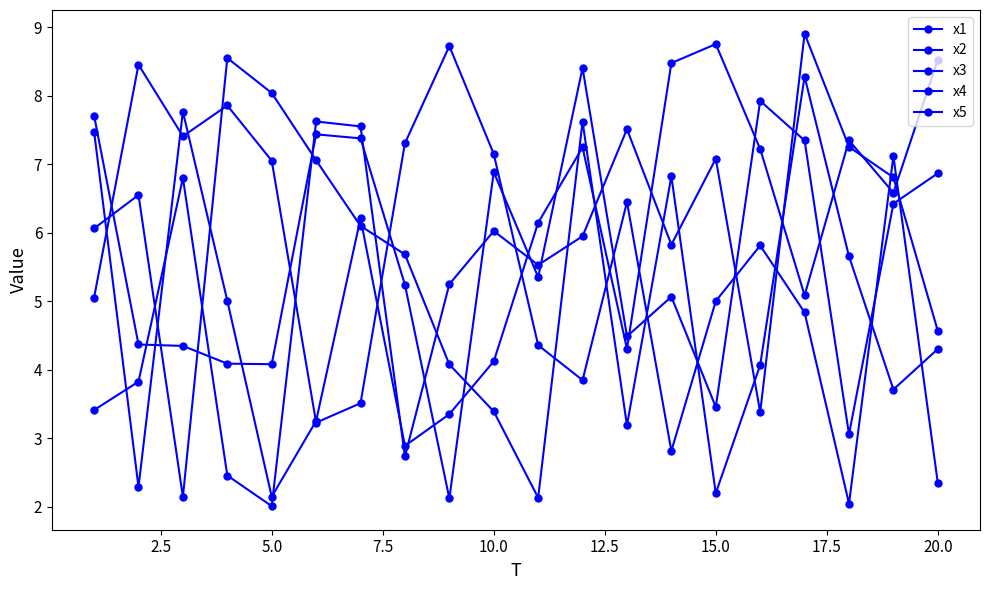

How many interior local valleys does the x3 series have?

5